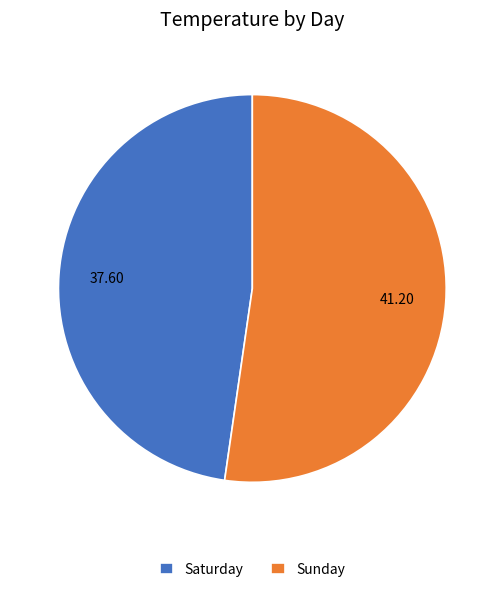

How many slices are in this pie chart?

2